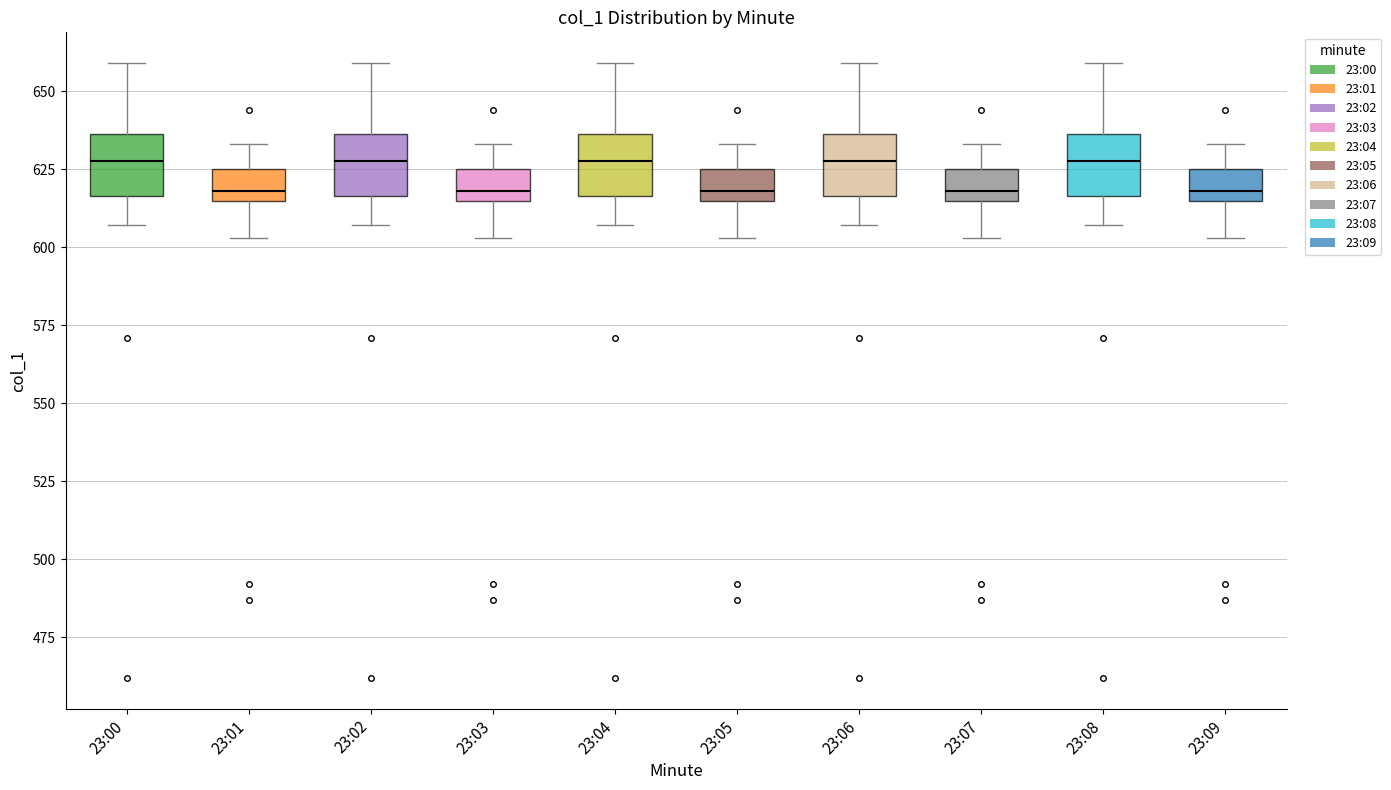

Where does the lower whisker of the box for 23:02 end on the y-axis? The values are not printed on the chart, so give them approximately, as read against the axis.

605